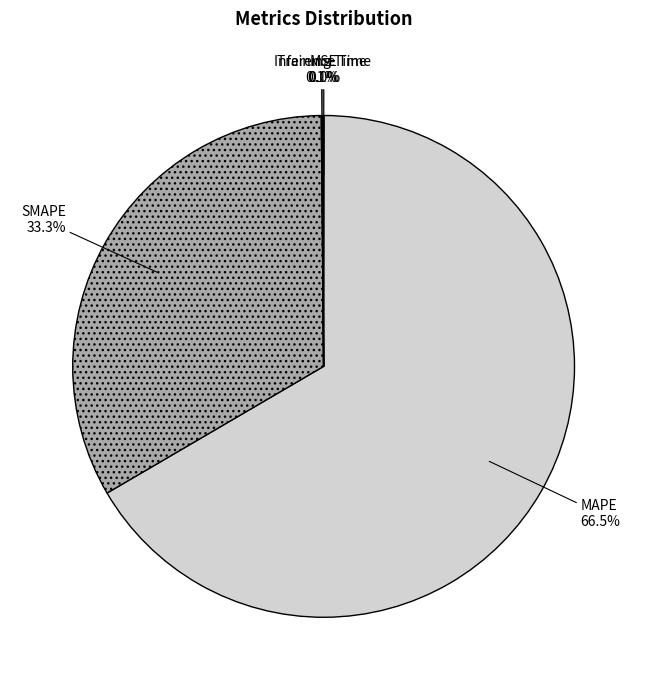

Which category accounts for the majority?

MAPE